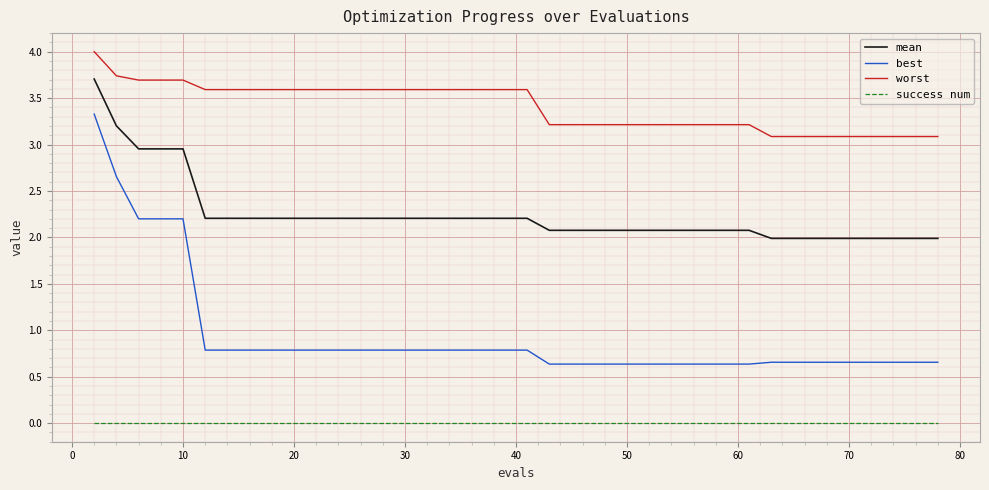

True or false: mean and success num intersect in this chart.

False